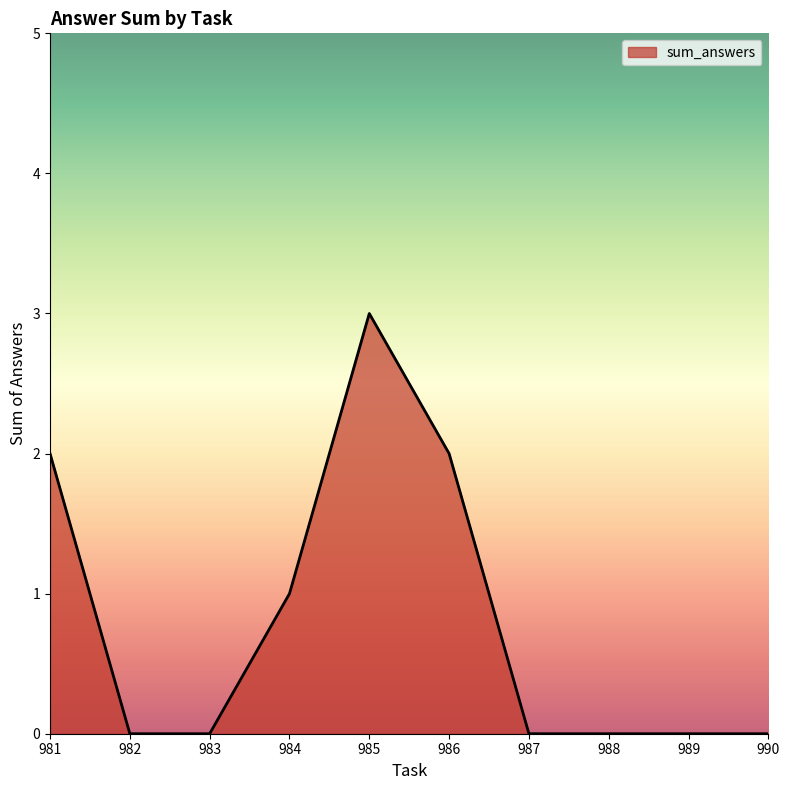

Approximately how many times larger is the value at 986 compared to 984?

2.0